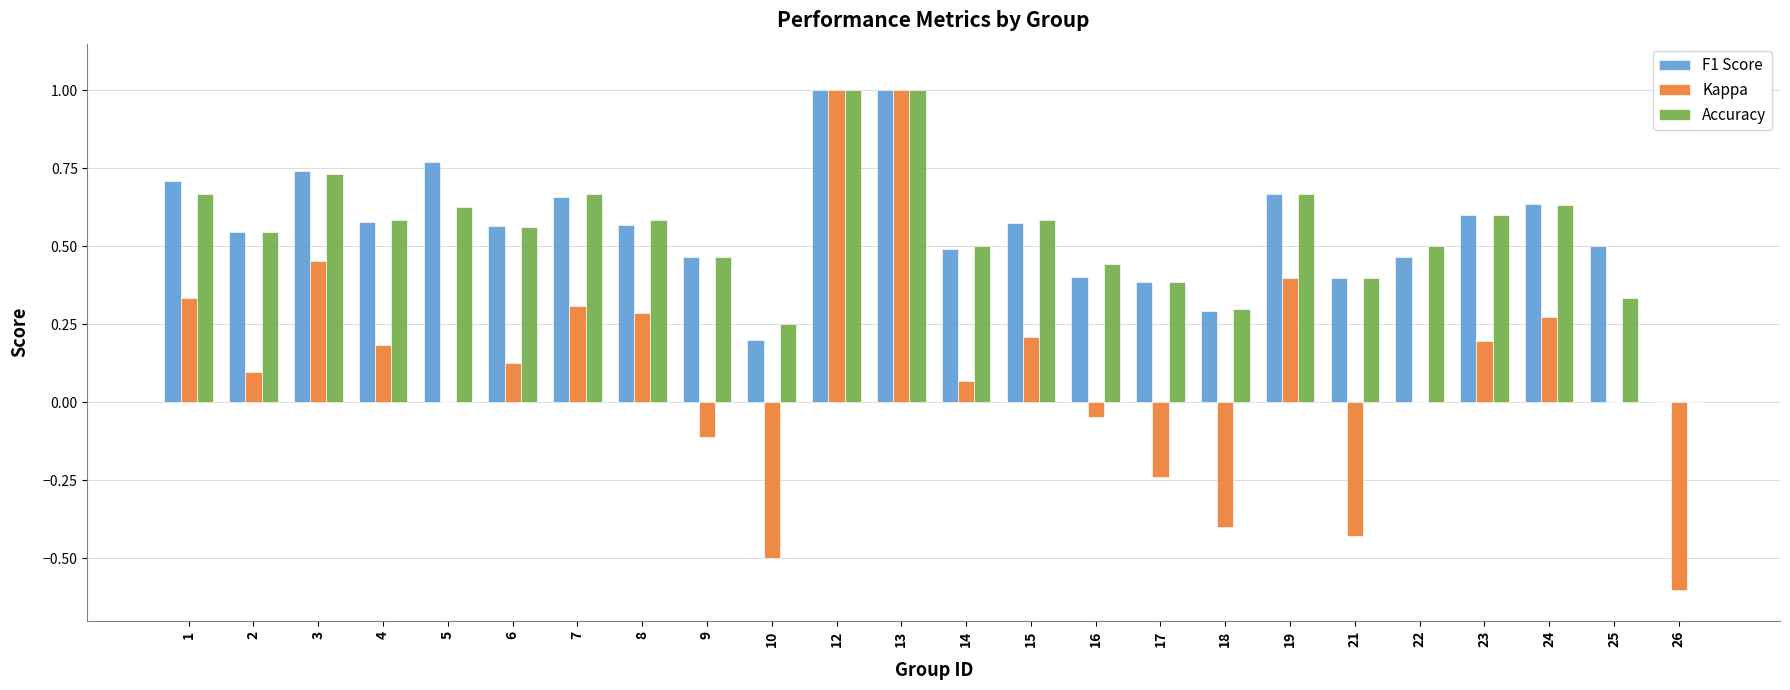

Between 15 and 26, which series saw the biggest shift?

Kappa